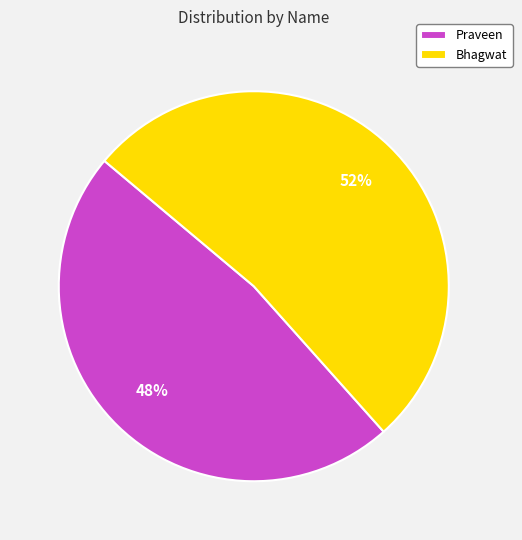

Do Bhagwat and Praveen together represent more than half of the pie?

Yes